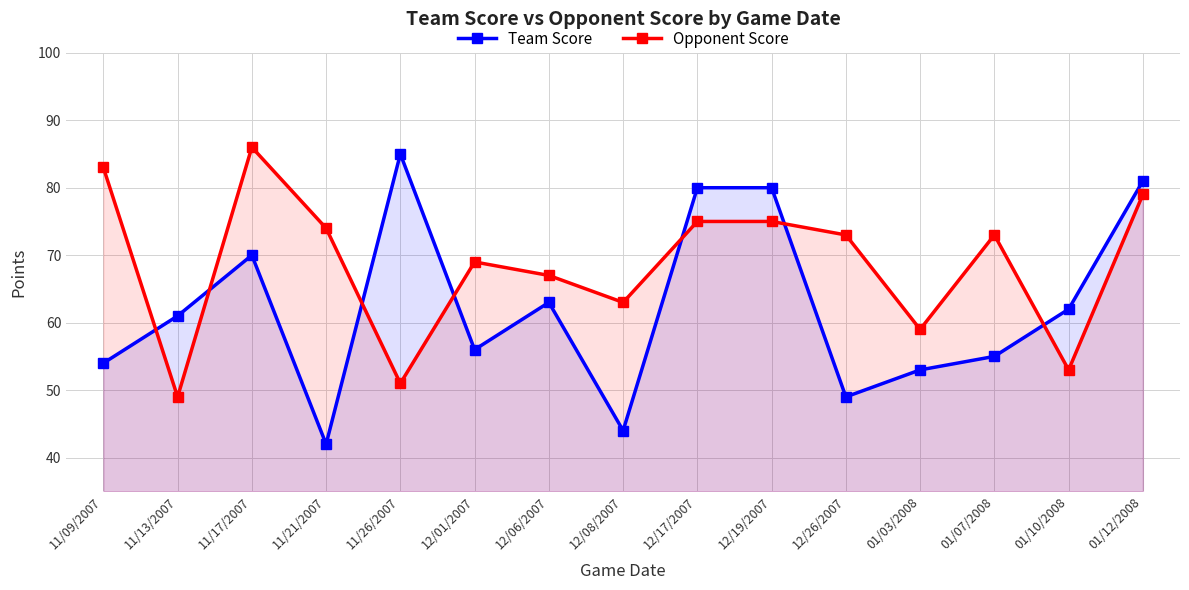

What is the difference between the maximum and minimum values in the Team Score series?

43